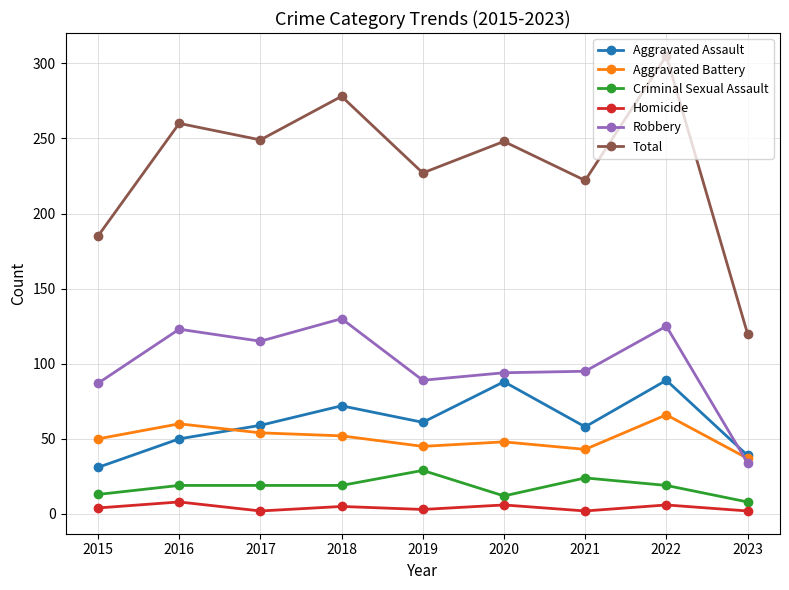

What is the difference between the highest and lowest values at 2021?

220